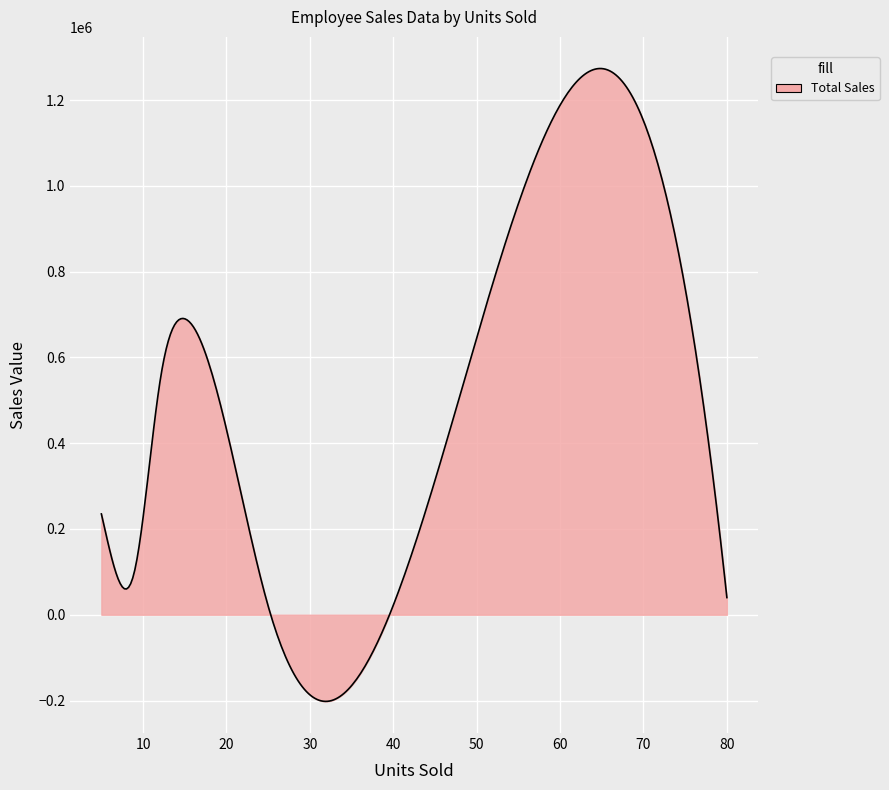

What is the maximum value shown in the chart?

1273509.1